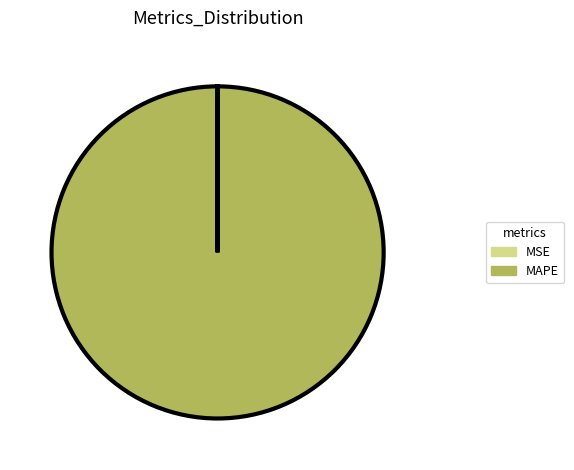

Is MAPE the majority of the pie?

Yes